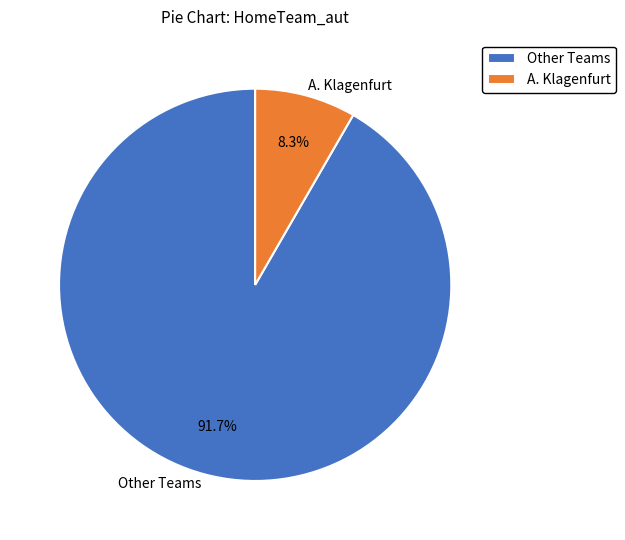

Which category has the smallest portion of the pie?

A. Klagenfurt